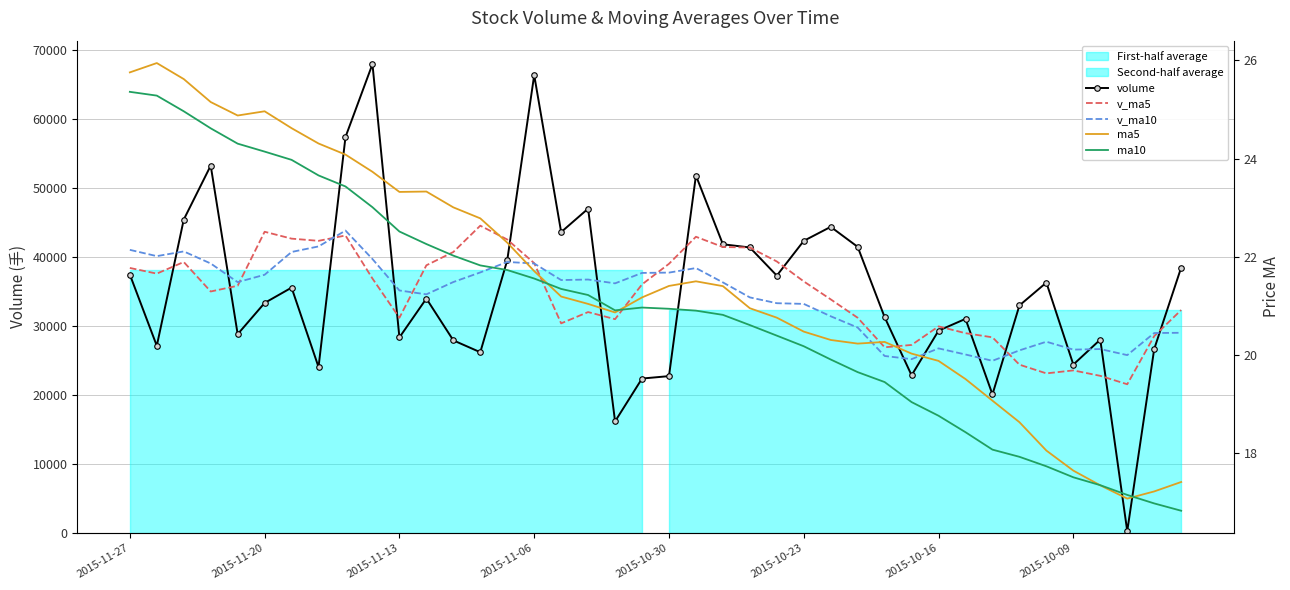

True or false: v_ma10 and ma10 cross at least once.

False